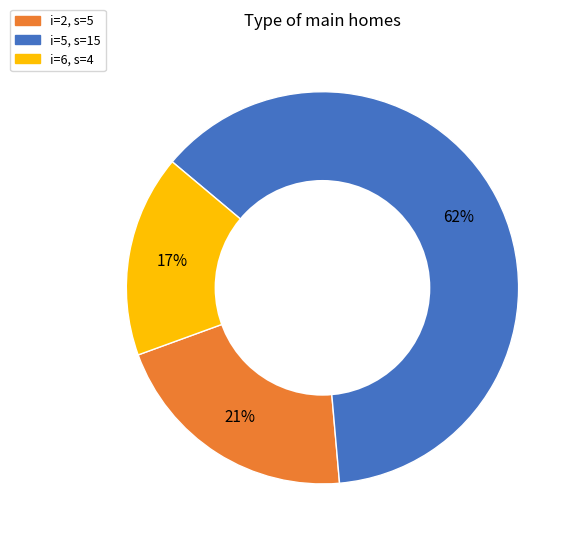

To the nearest percent, what is the difference between the largest and smallest slice percentages?

46%